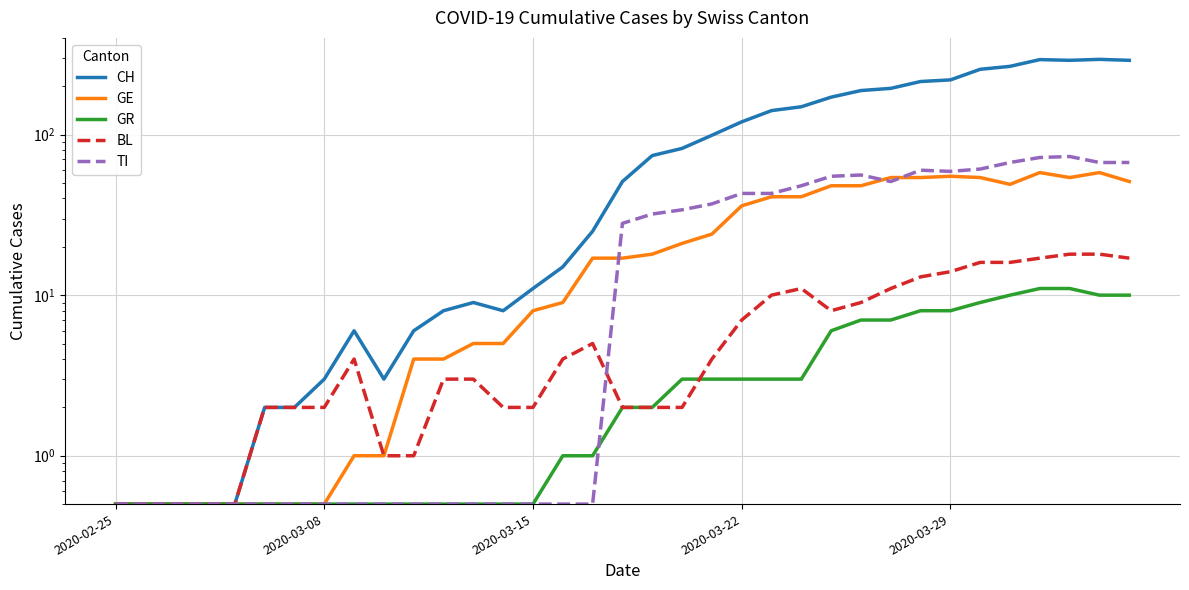

What is the average value of the GE series?

24.0